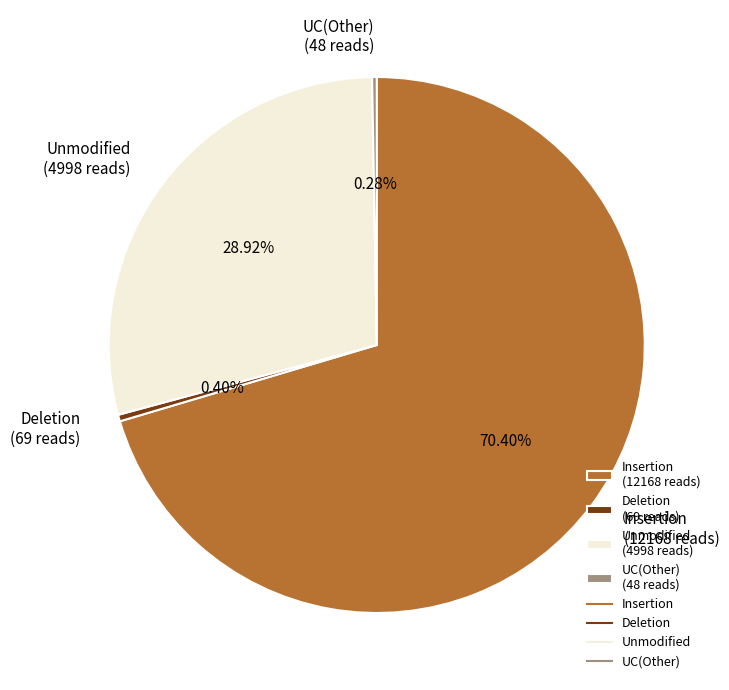

Is there a majority slice in this chart?

Yes